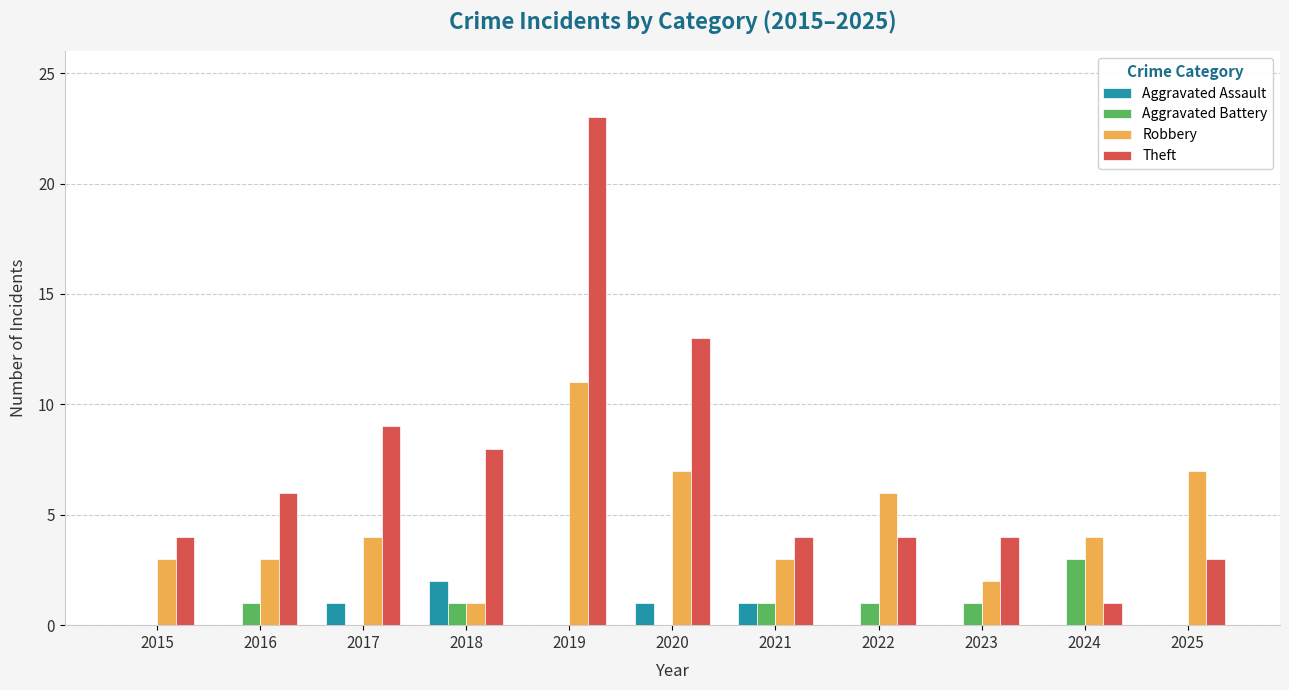

Reading left to right, what are all the values shown in this chart?

Aggravated Assault: 0	0	1	2	0	1	1	0	0	0	0
Aggravated Battery: 0	1	0	1	0	0	1	1	1	3	0
Robbery: 3	3	4	1	11	7	3	6	2	4	7
Theft: 4	6	9	8	23	13	4	4	4	1	3